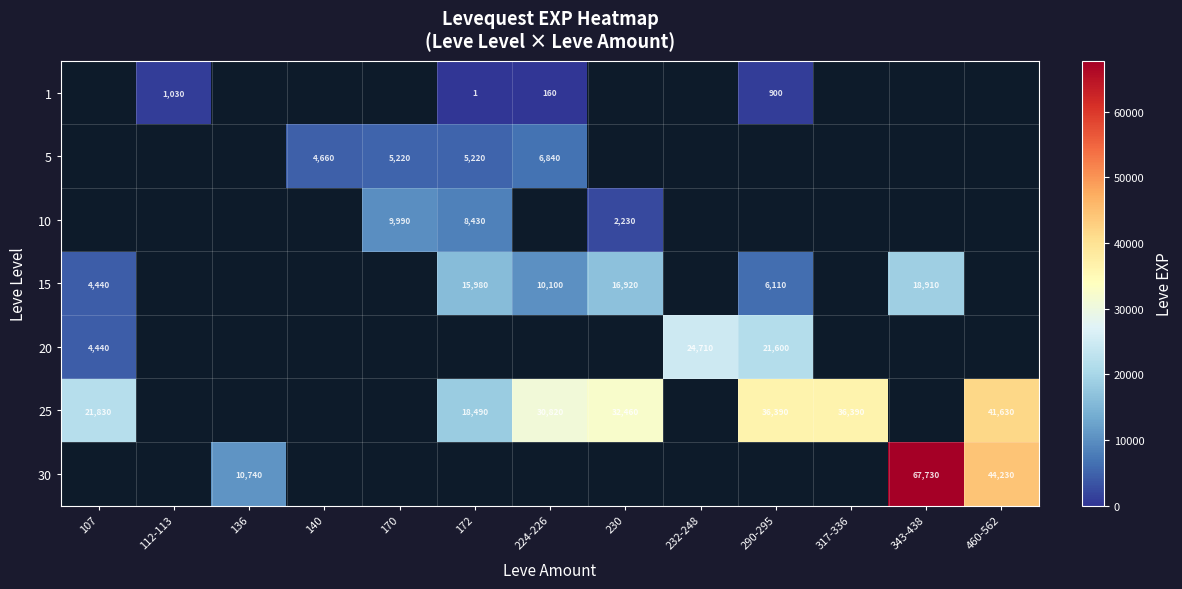

Is it true that 10 equals 8430 at 172?

True